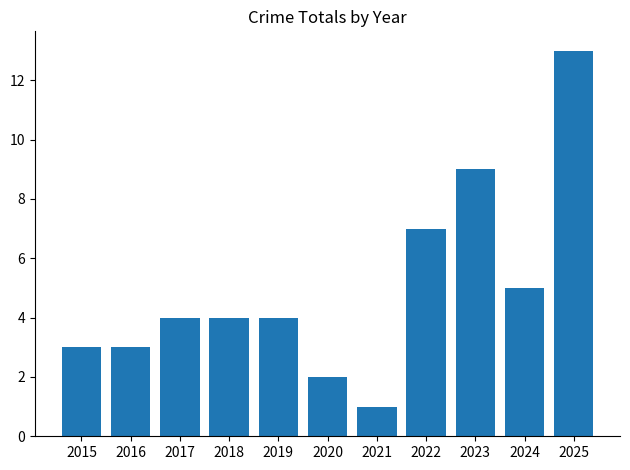

What is the sum of all values?

55